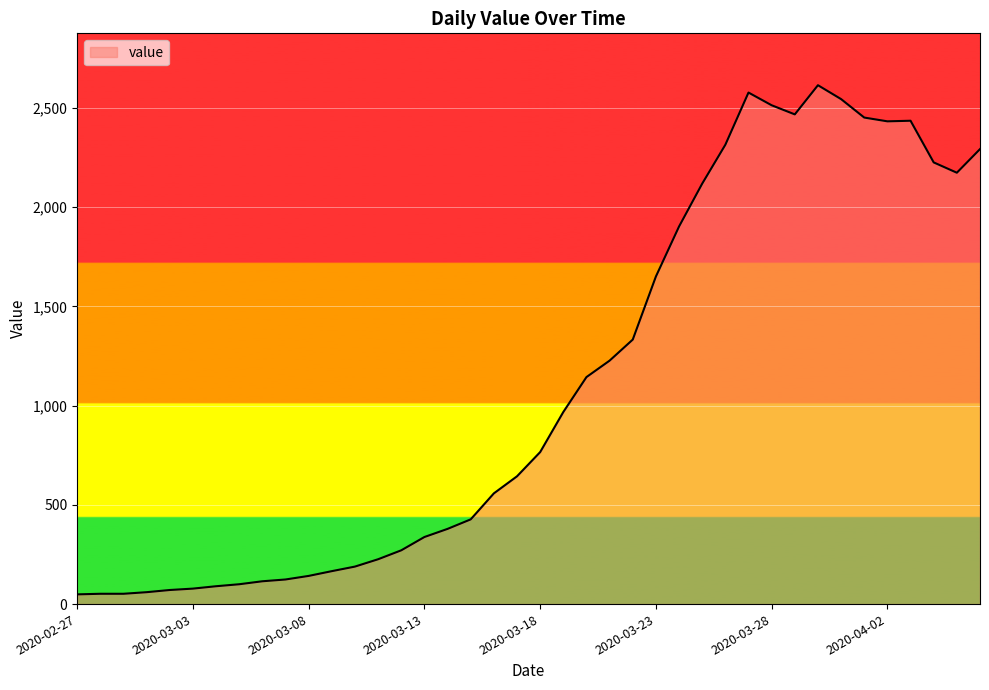

What is the difference between the maximum and minimum values?

2566